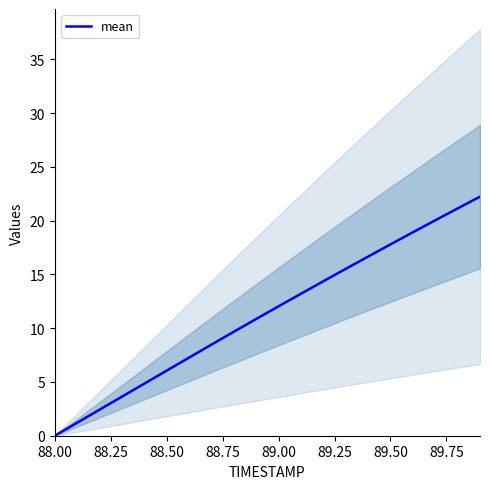

How many values are below 12?

10